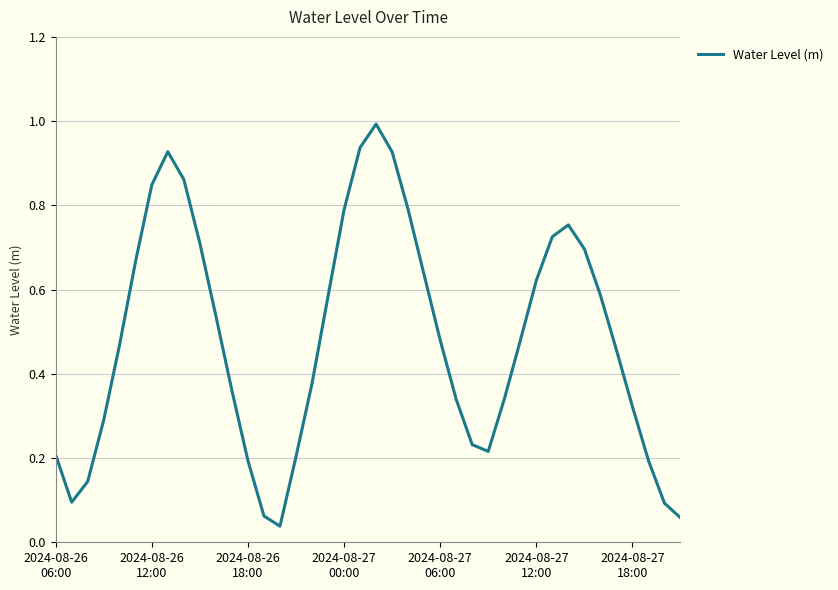

What is the greatest value displayed?

1.0